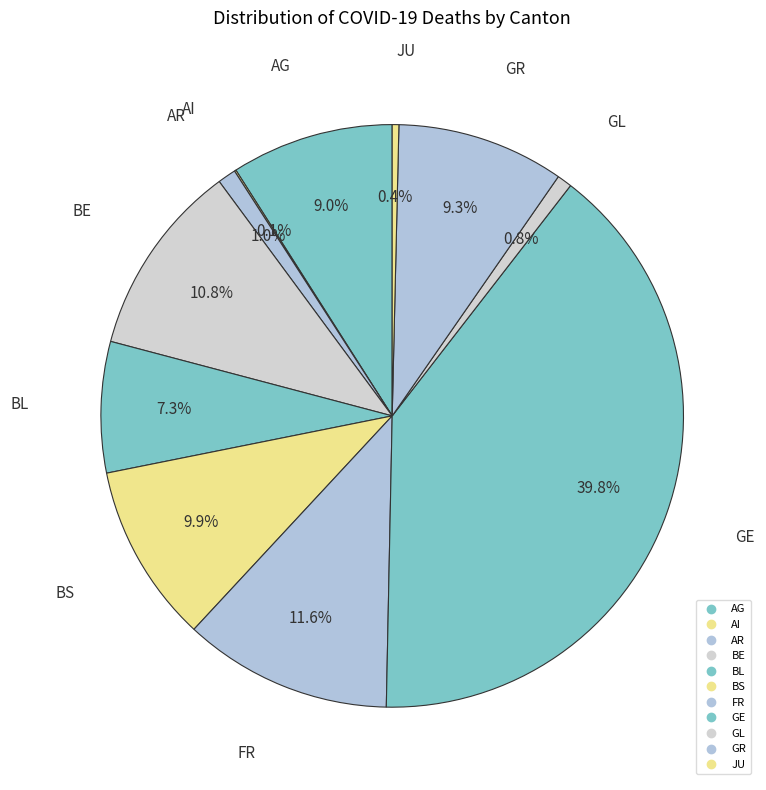

Combined, what portion of the pie is GR and BS?

19.2%